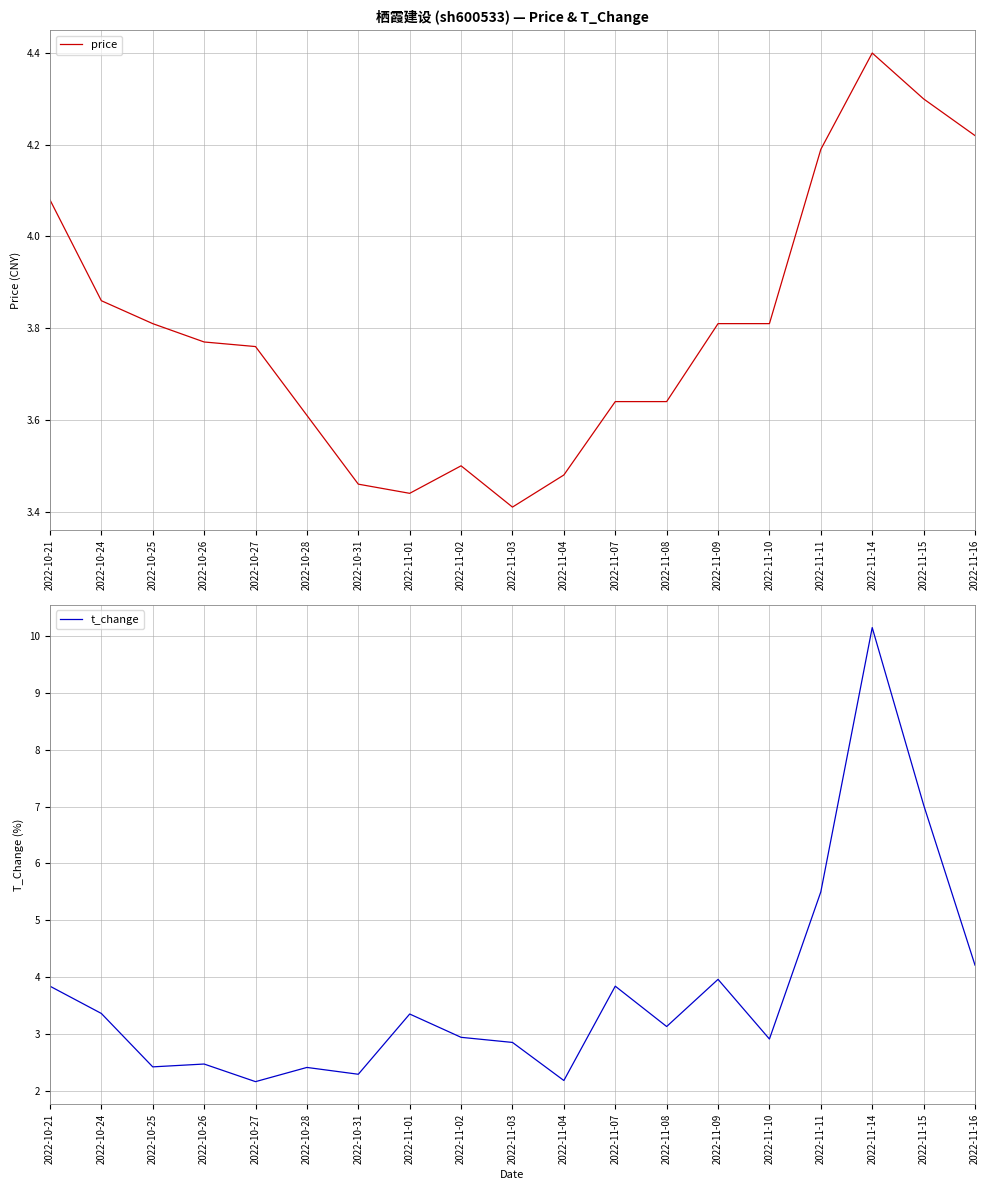

Count the number of categories in the chart.

19